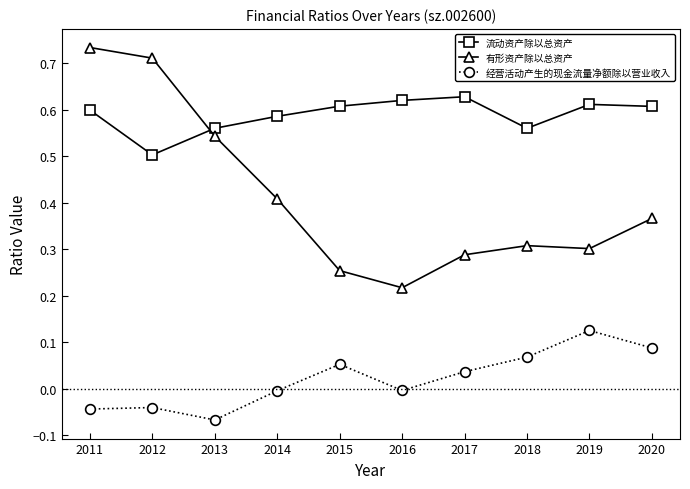

What is the total value across all series at 2012?

1.2